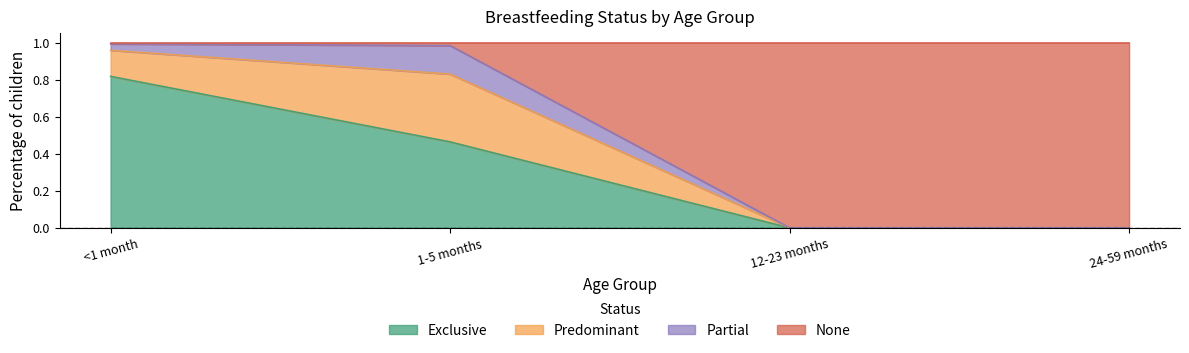

At which label does Exclusive reach its peak?

<1 month